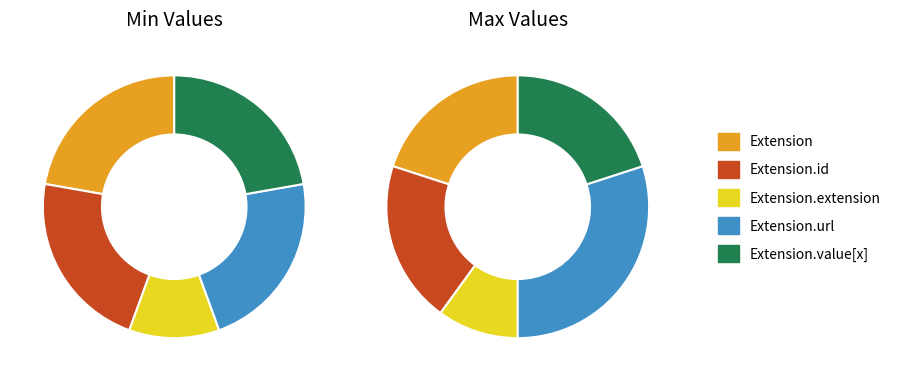

Rank the series at Extension.url from lowest to highest value.

Min, Max_numeric